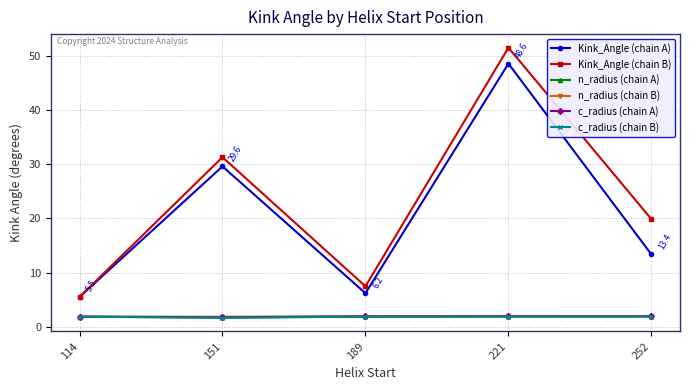

What is the difference between the highest and lowest values at 151?

29.6